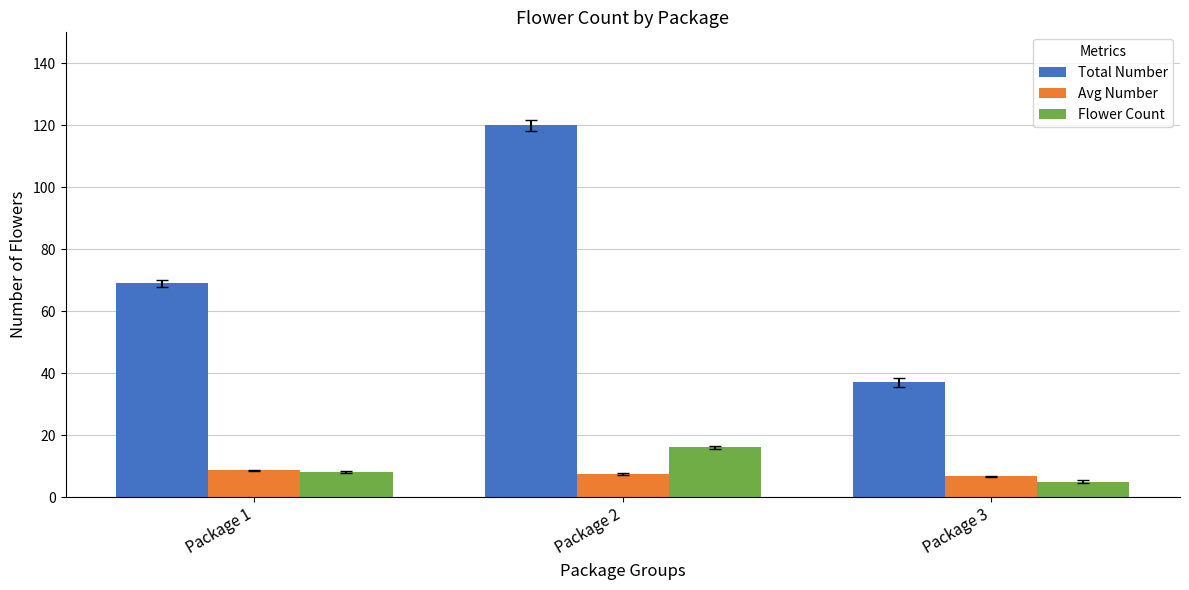

At which category is the sum across all series the highest?

Package 2